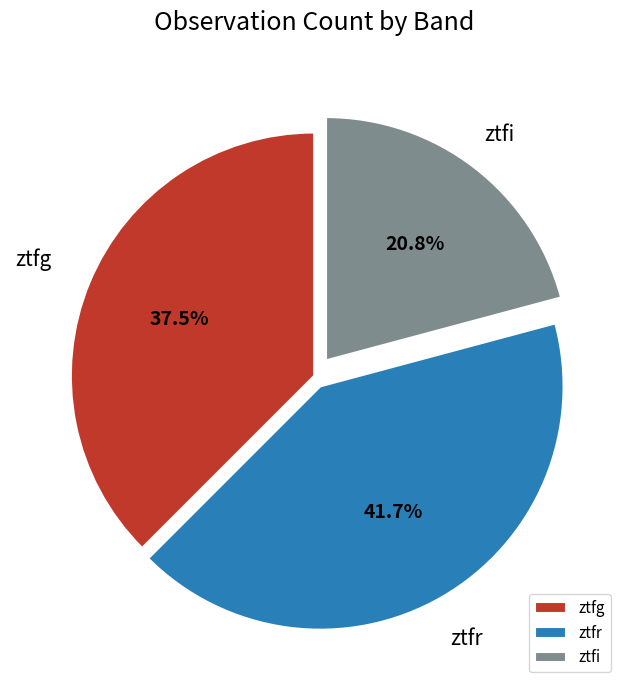

Is it true that ztfi is 28% of the pie?

False